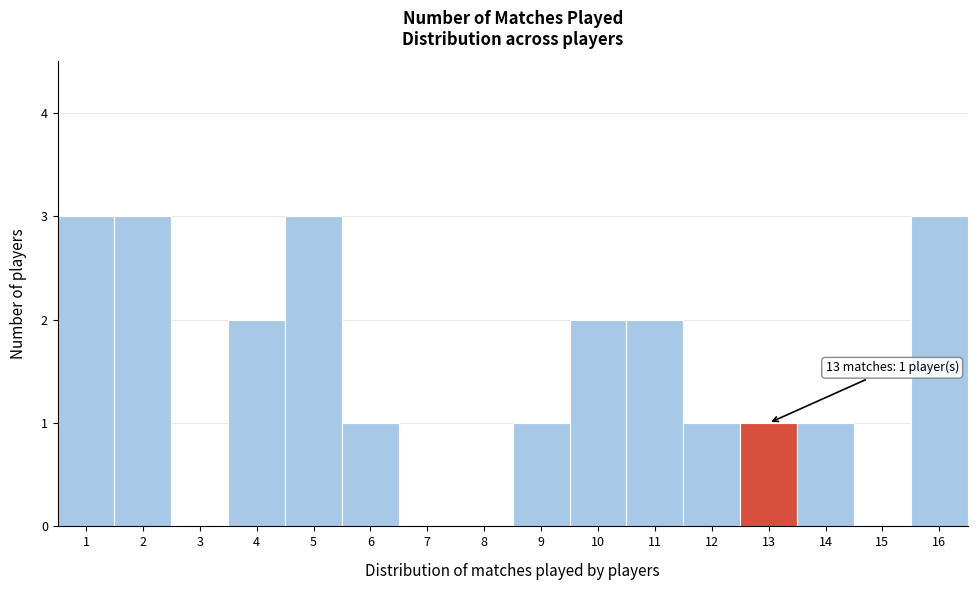

Reading left to right, list all the values displayed in this chart.

1=3	2=3	3=0	4=2	5=3	6=1	7=0	8=0	9=1	10=2	11=2	12=1	13=1	14=1	15=0	16=3